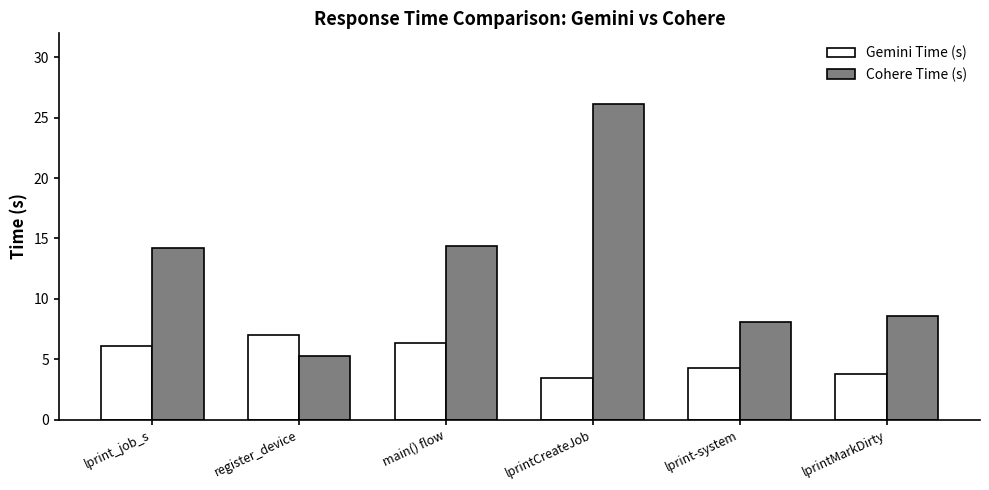

How many data points in Gemini Time (s) are above 6?

3